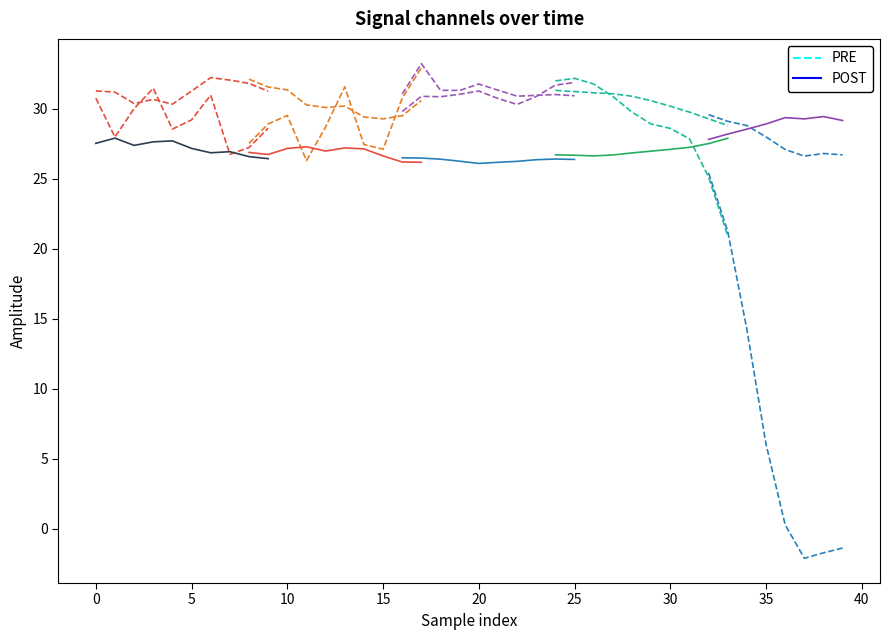

What are all the series names shown in the legend?

PRE, POST